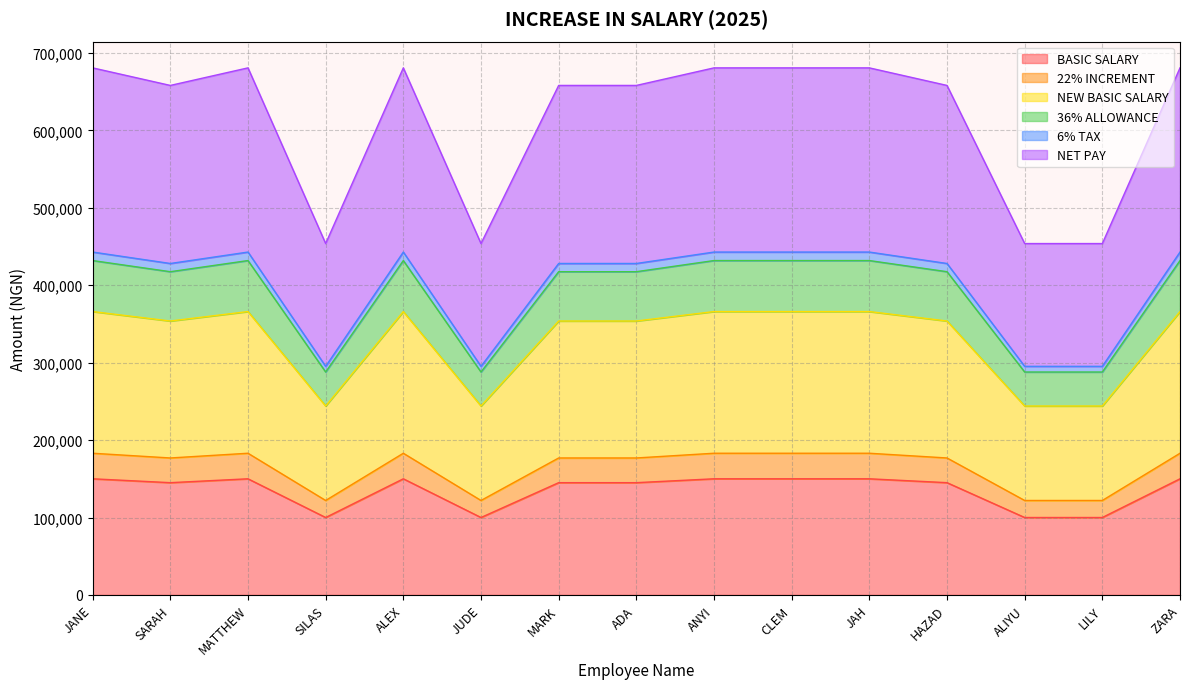

What is the highest value of the BASIC SALARY series?

150000